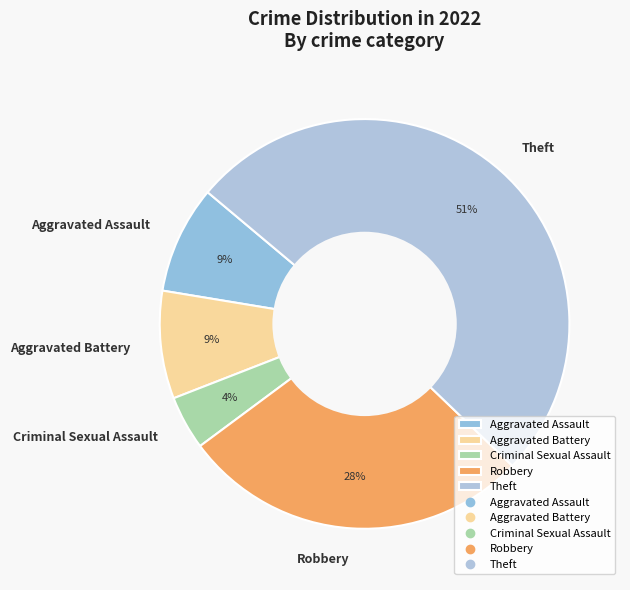

How many slices are in this pie chart?

5